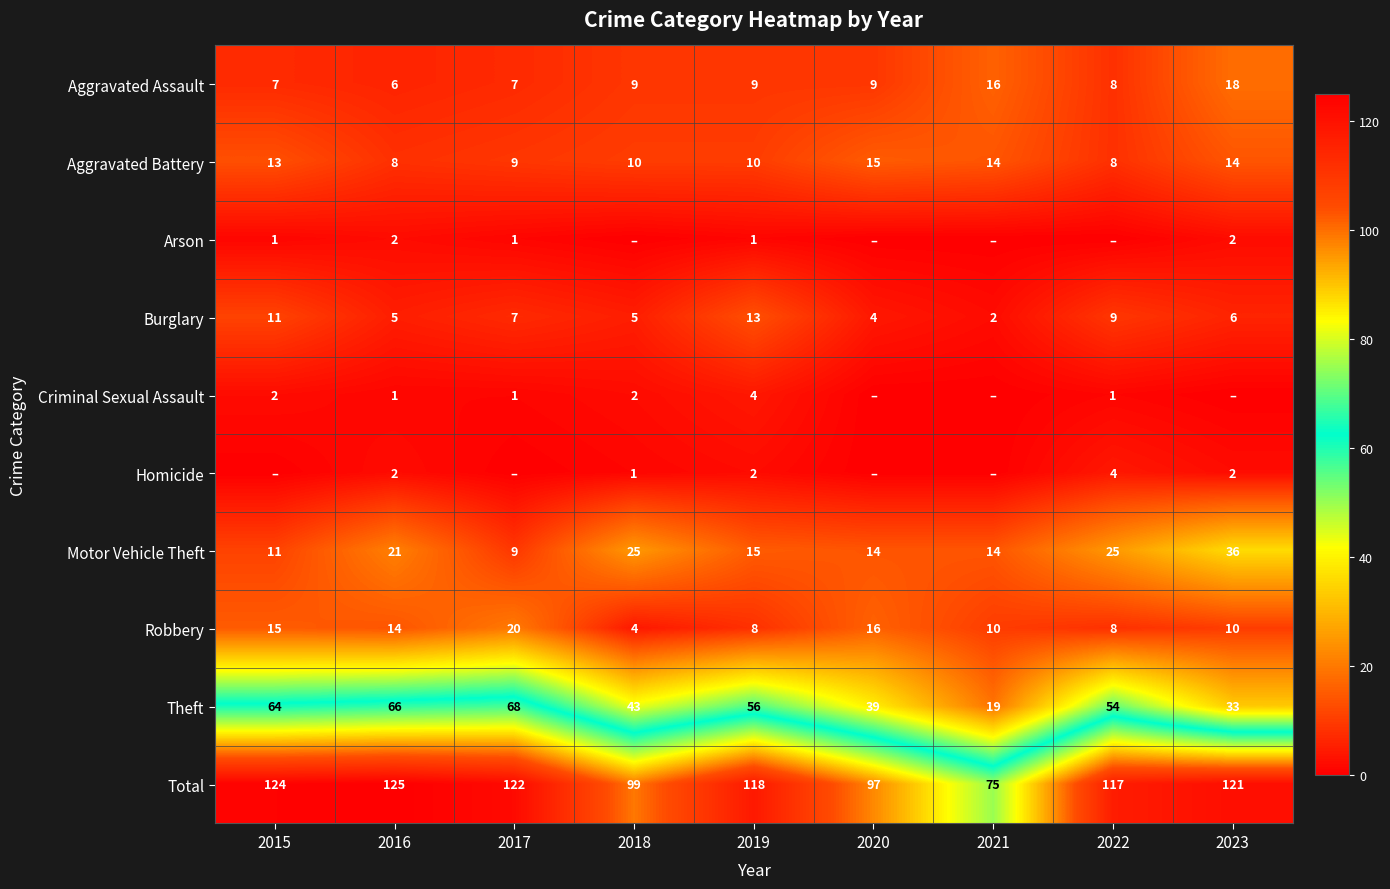

The Total series shows 154 at 2018. True or false?

False